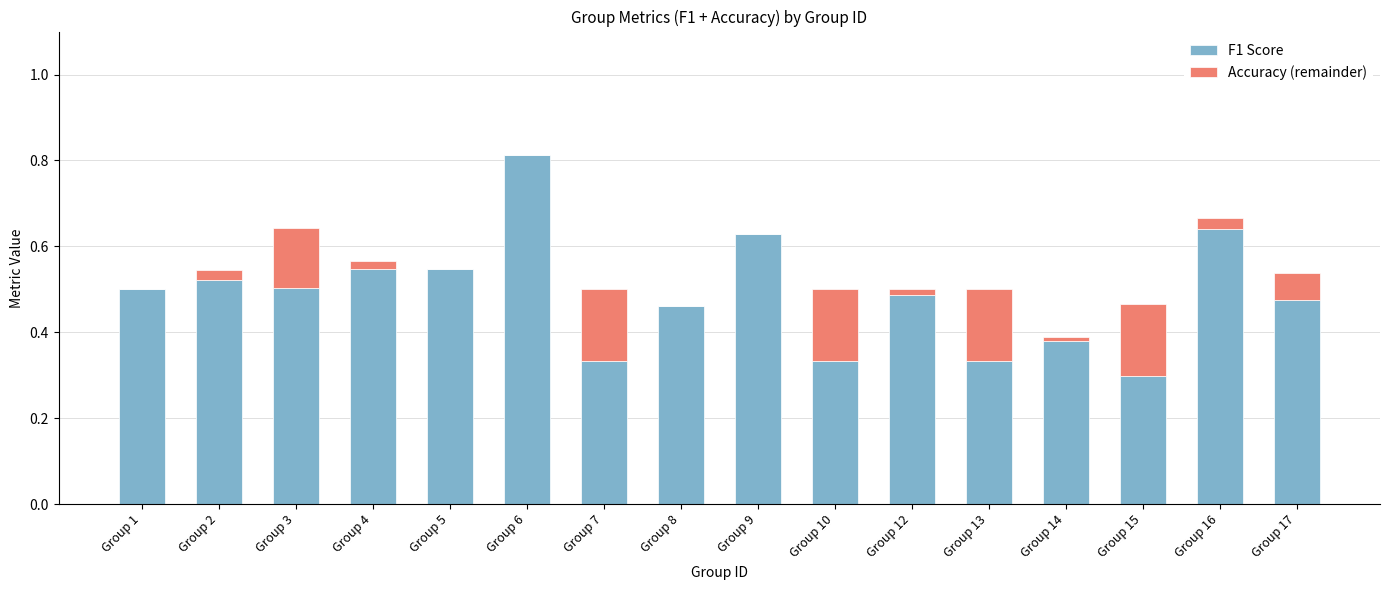

At which label is F1 Score closest to 0?

Group 15